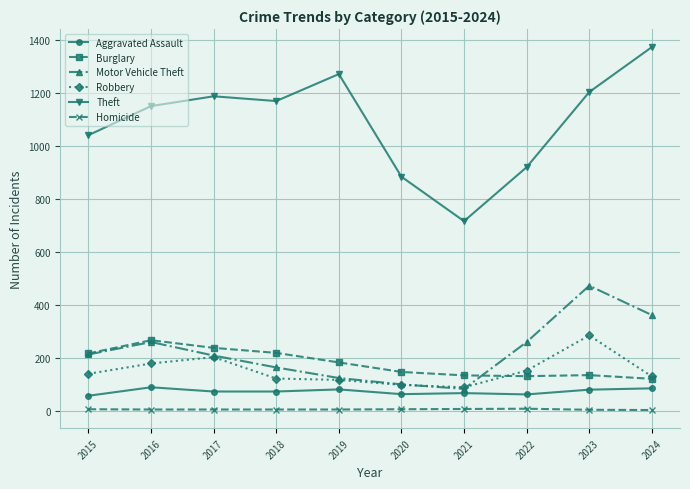

Which series has the largest range (max minus min)?

Theft